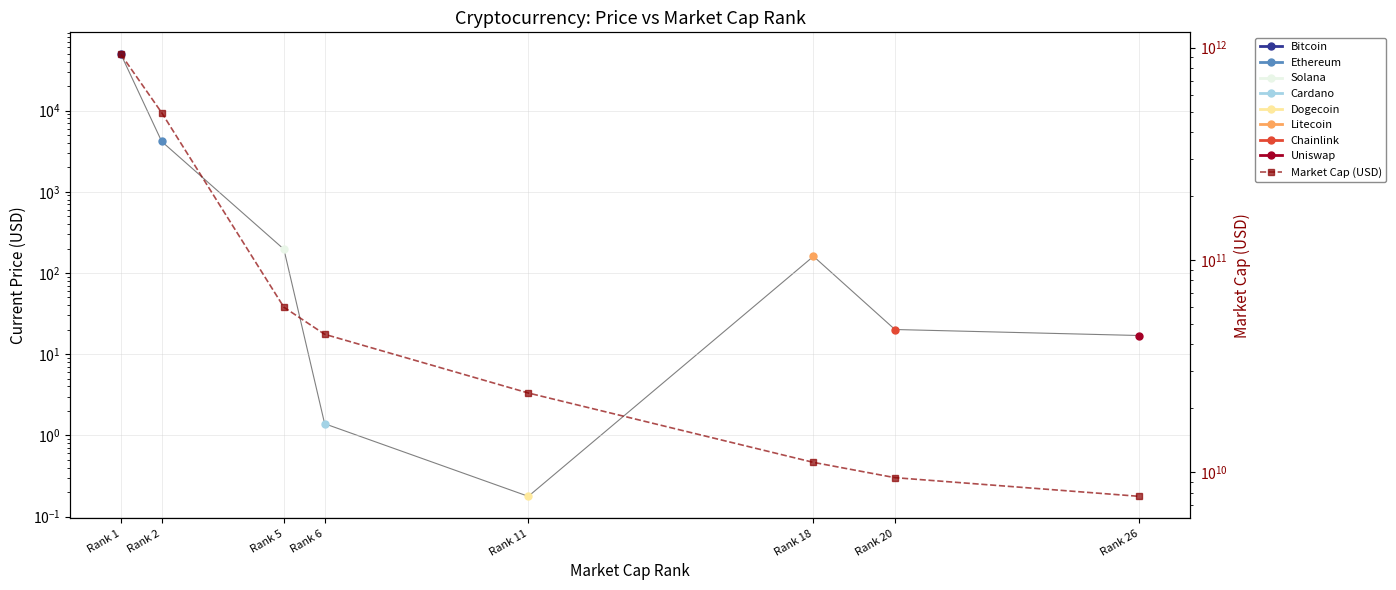

The value at Rank 18 is 11109271718. True or false?

True